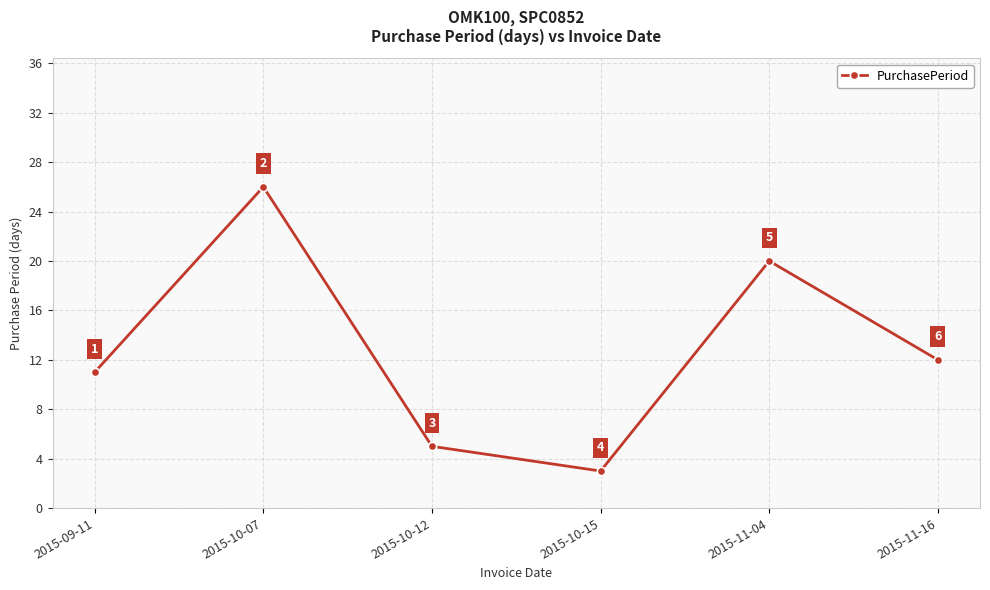

Does the chart have visible grid lines?

Yes